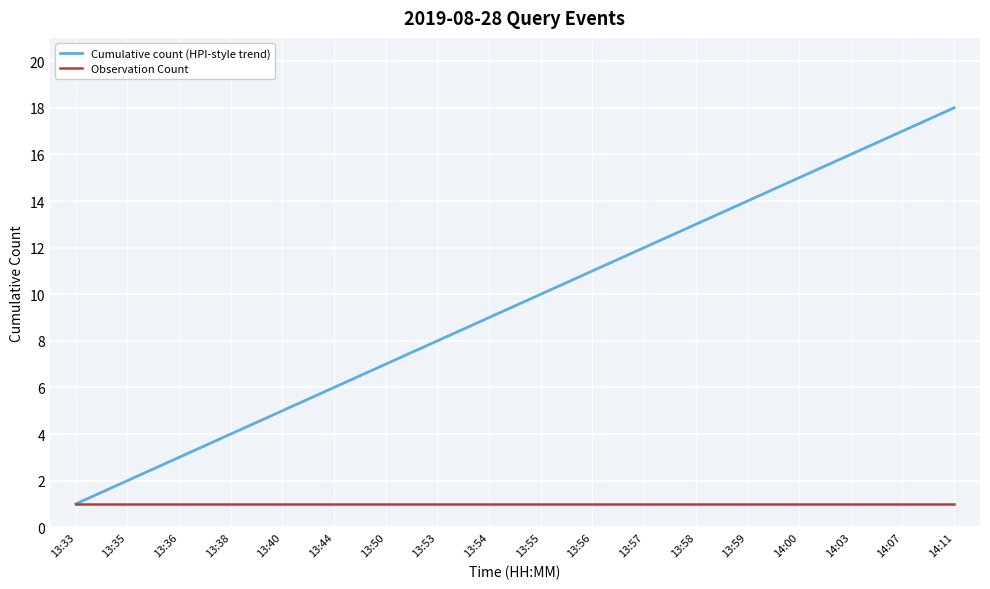

At which category is the sum across all series the highest?

14:11